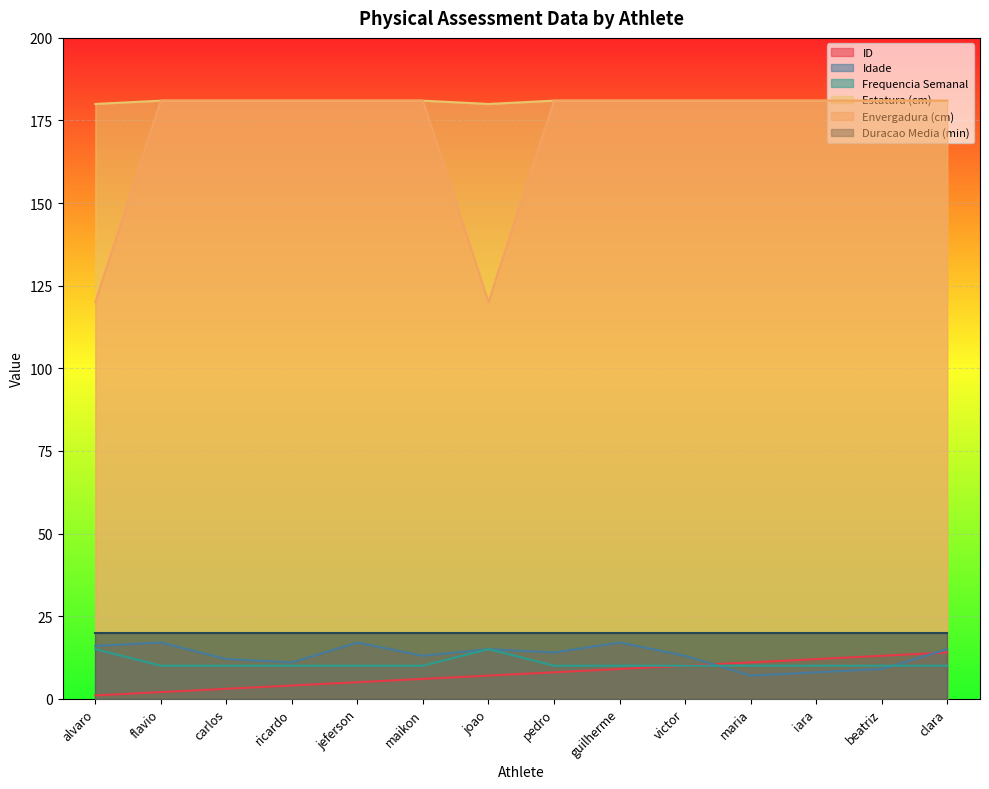

Read the Estatura (cm) value at ricardo.

181